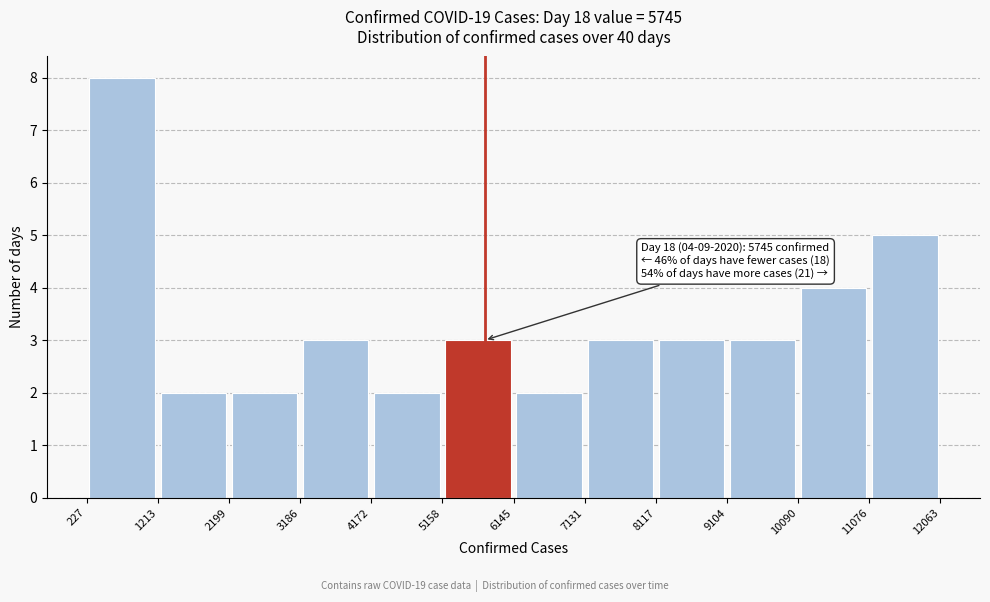

Over which range of the x-axis is the bar tallest?

227 to 1213